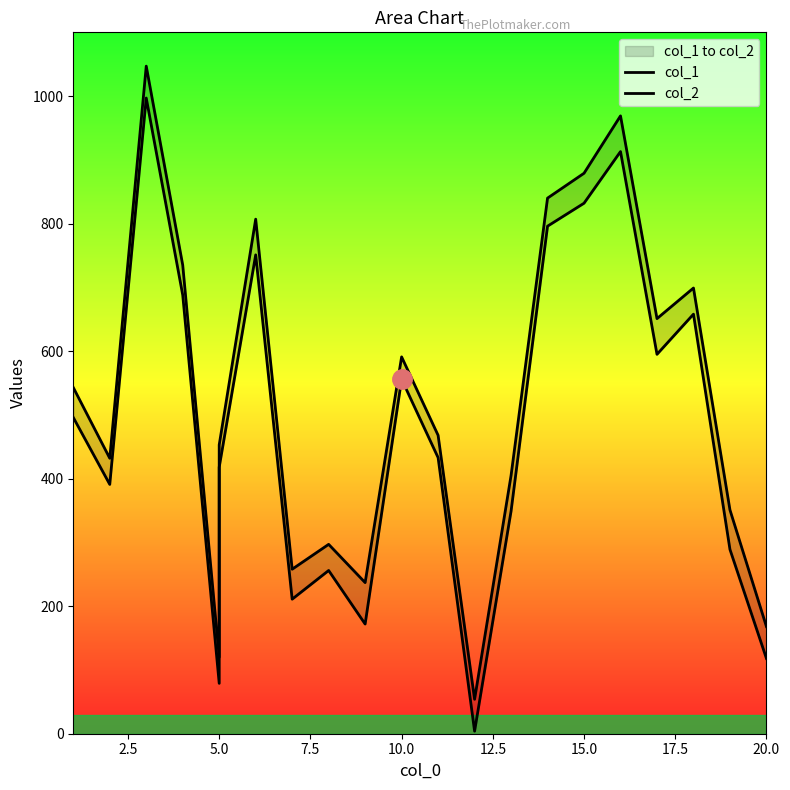

What is the difference between the maximum and second lowest values in the col_1 series?

918